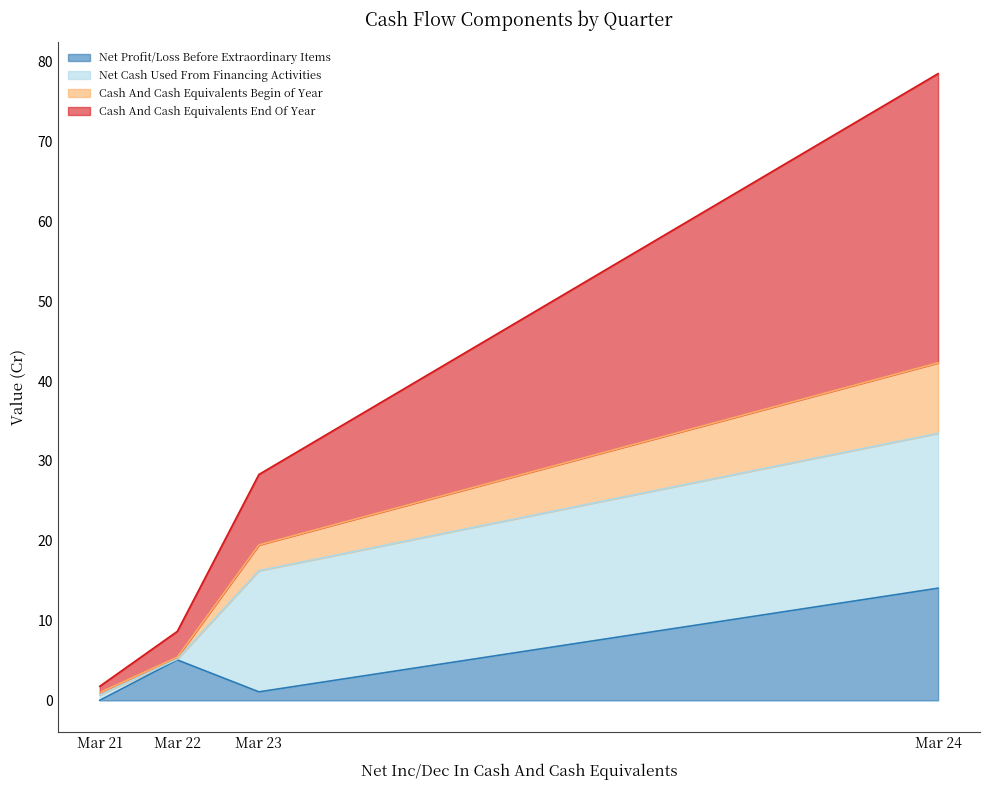

What is the highest value of the Net Profit/Loss Before Extraordinary Items series?

14.1